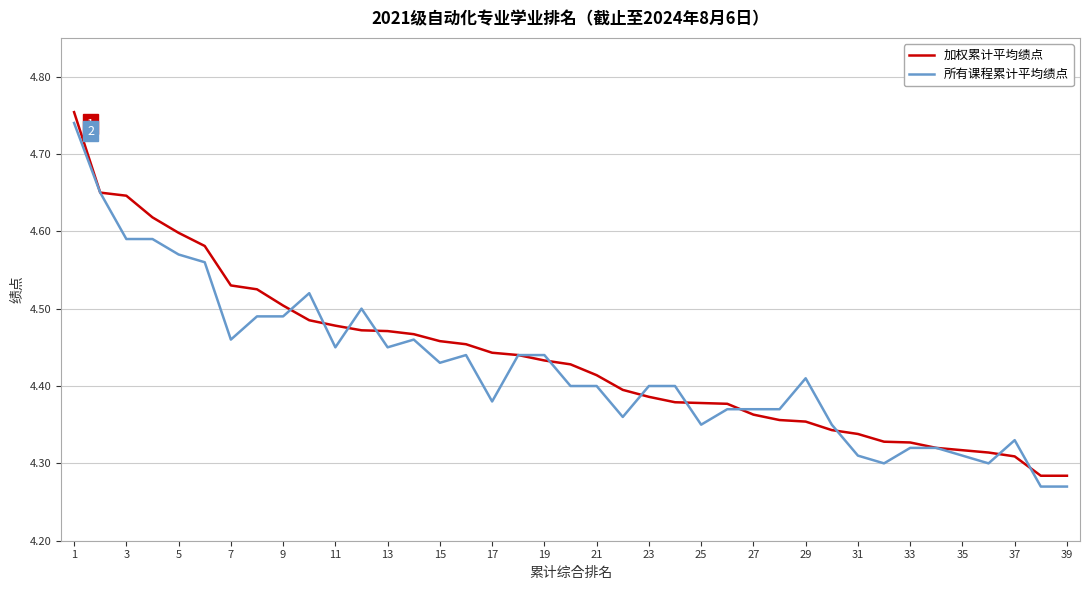

Count the 加权累计平均绩点 values in the range 4 to 5.

39